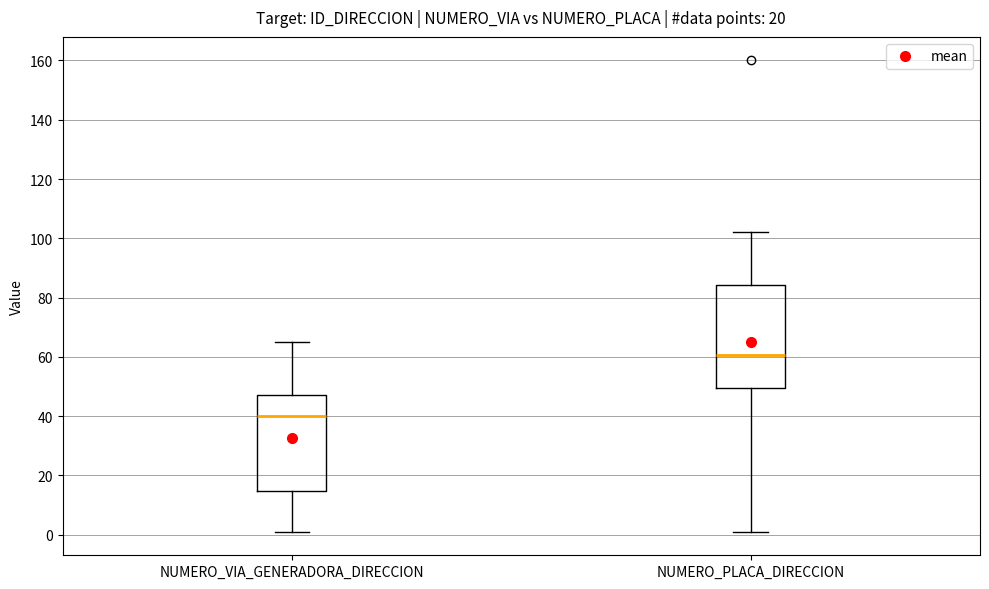

Where does the upper whisker of the box for NUMERO_VIA_GENERADORA_DIRECCION end on the y-axis? The values are not printed on the chart, so give them approximately, as read against the axis.

66